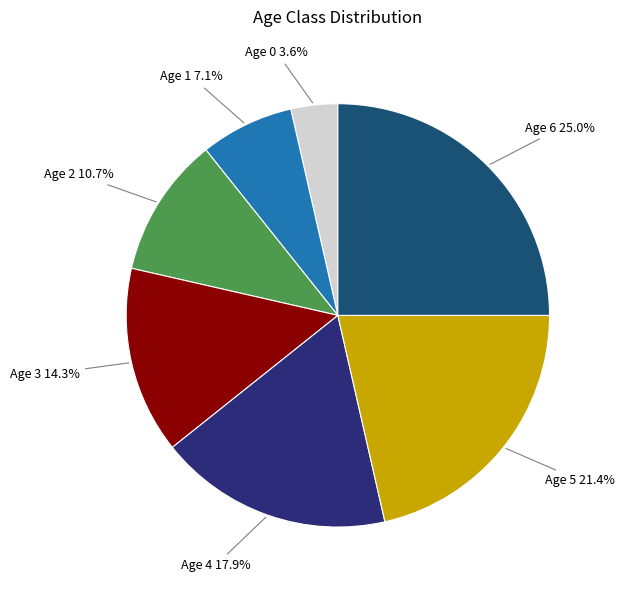

The Age 5 slice represents 9% of the pie. True or false?

False